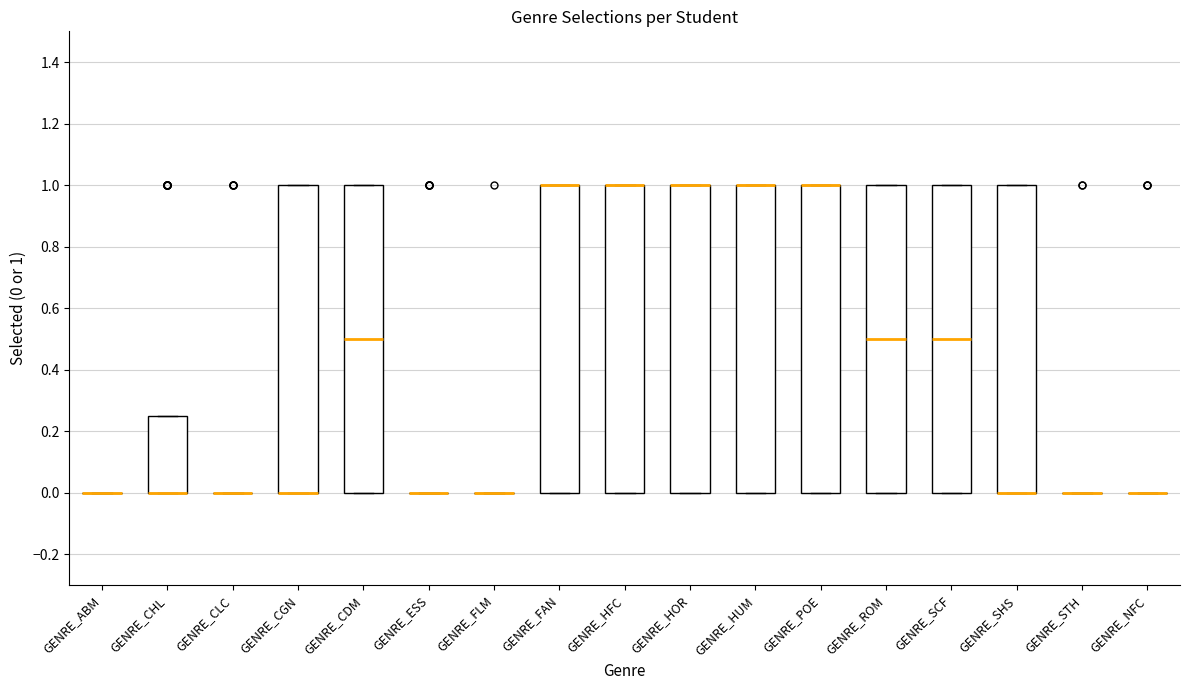

Reading left to right, transcribe this box plot: for each box, give where its median line is, the range the box spans, and where its two whiskers end, as read against the y-axis. The values are not printed on the chart, so give them approximately, as read against the axis.

GENRE_ABM: box collapsed to a line at 0.00, whiskers 0.00 to 0.00
GENRE_CHL: median 0.00 (drawn on the box's lower edge), box 0.00 to 0.26, whiskers 0.00 to 0.26
GENRE_CLC: box collapsed to a line at 0.00, whiskers 0.00 to 0.00
GENRE_CGN: median 0.00 (drawn on the box's lower edge), box 0.00 to 1.00, whiskers 0.00 to 1.00
GENRE_CDM: median 0.50, box 0.00 to 1.00, whiskers 0.00 to 1.00
GENRE_ESS: box collapsed to a line at 0.00, whiskers 0.00 to 0.00
GENRE_FLM: box collapsed to a line at 0.00, whiskers 0.00 to 0.00
GENRE_FAN: median 1.00 (drawn on the box's upper edge), box 0.00 to 1.00, whiskers 0.00 to 1.00
GENRE_HFC: median 1.00 (drawn on the box's upper edge), box 0.00 to 1.00, whiskers 0.00 to 1.00
GENRE_HOR: median 1.00 (drawn on the box's upper edge), box 0.00 to 1.00, whiskers 0.00 to 1.00
GENRE_HUM: median 1.00 (drawn on the box's upper edge), box 0.00 to 1.00, whiskers 0.00 to 1.00
GENRE_POE: median 1.00 (drawn on the box's upper edge), box 0.00 to 1.00, whiskers 0.00 to 1.00
GENRE_ROM: median 0.50, box 0.00 to 1.00, whiskers 0.00 to 1.00
GENRE_SCF: median 0.50, box 0.00 to 1.00, whiskers 0.00 to 1.00
GENRE_SHS: median 0.00 (drawn on the box's lower edge), box 0.00 to 1.00, whiskers 0.00 to 1.00
GENRE_STH: box collapsed to a line at 0.00, whiskers 0.00 to 0.00
GENRE_NFC: box collapsed to a line at 0.00, whiskers 0.00 to 0.00